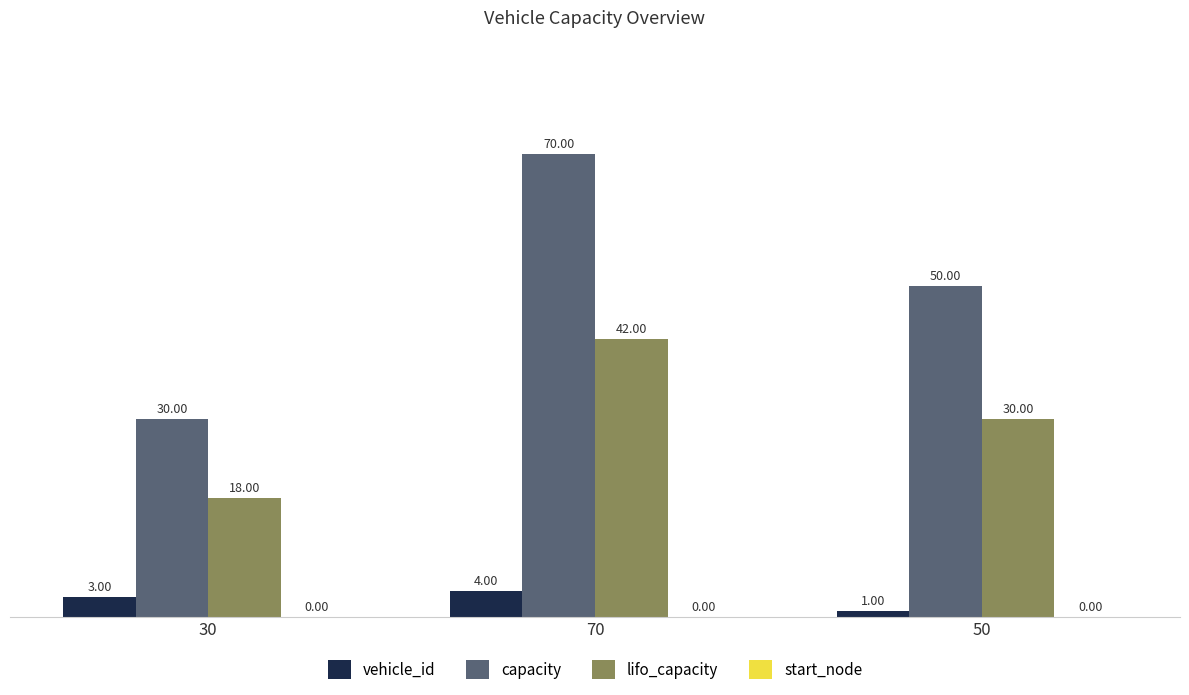

At which category is the sum across all series the highest?

70